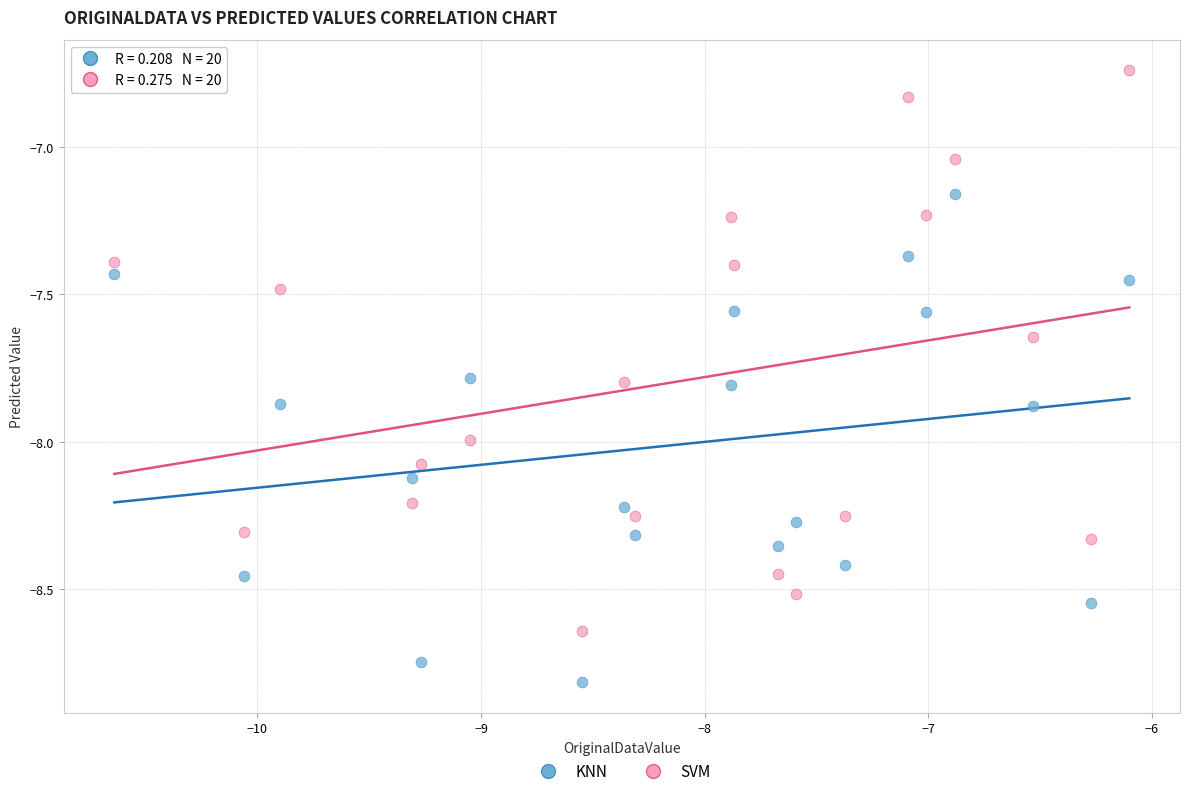

Across all data points, what is the range of Y values (max minus min)?

2.1